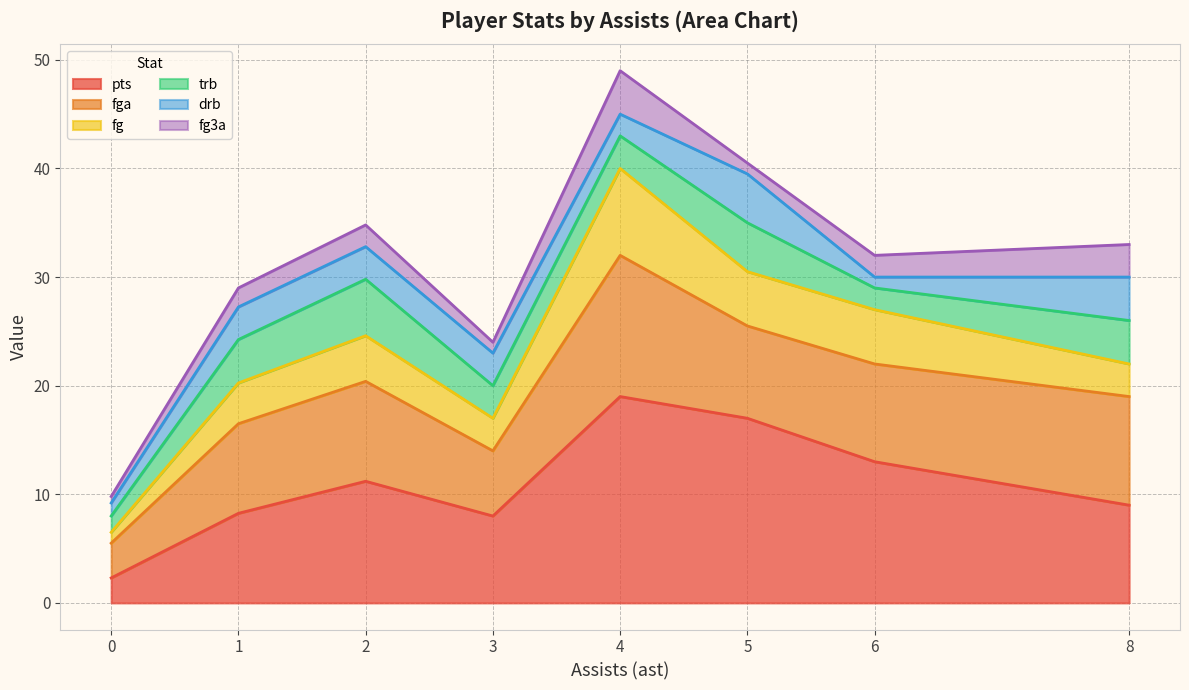

The pts series shows 9.0 at 8. True or false?

True